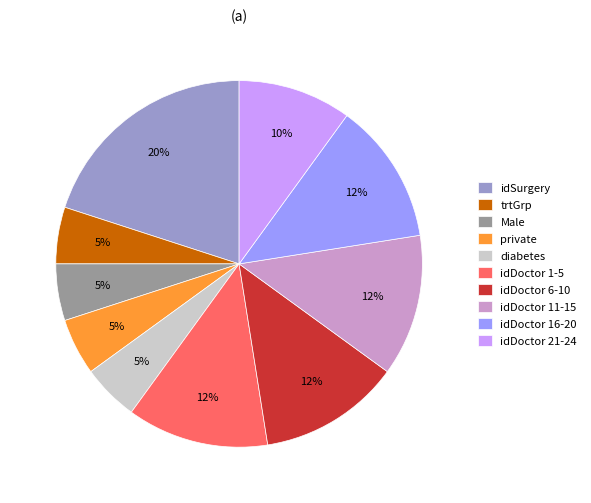

Is there any slice that represents more than half of the pie?

No